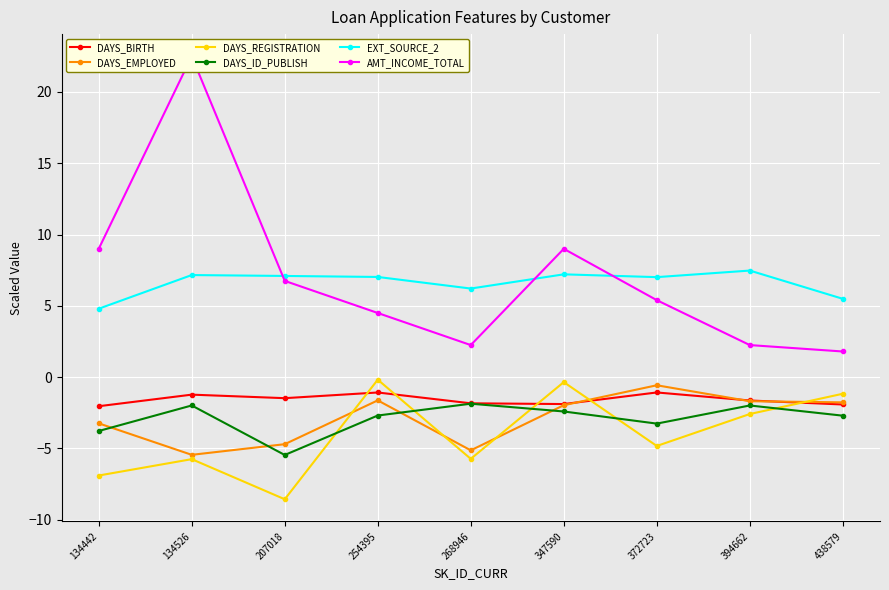

How many lines are shown in the chart?

6